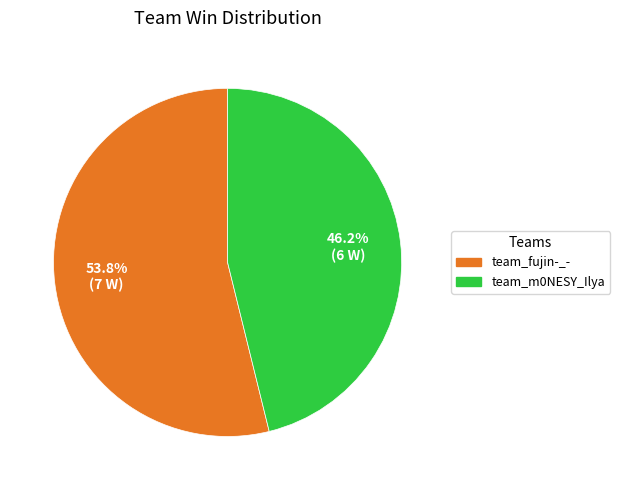

Which slice is the largest?

team_fujin-_-